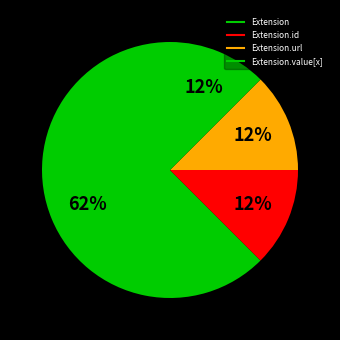

How many slices are in this pie chart?

4